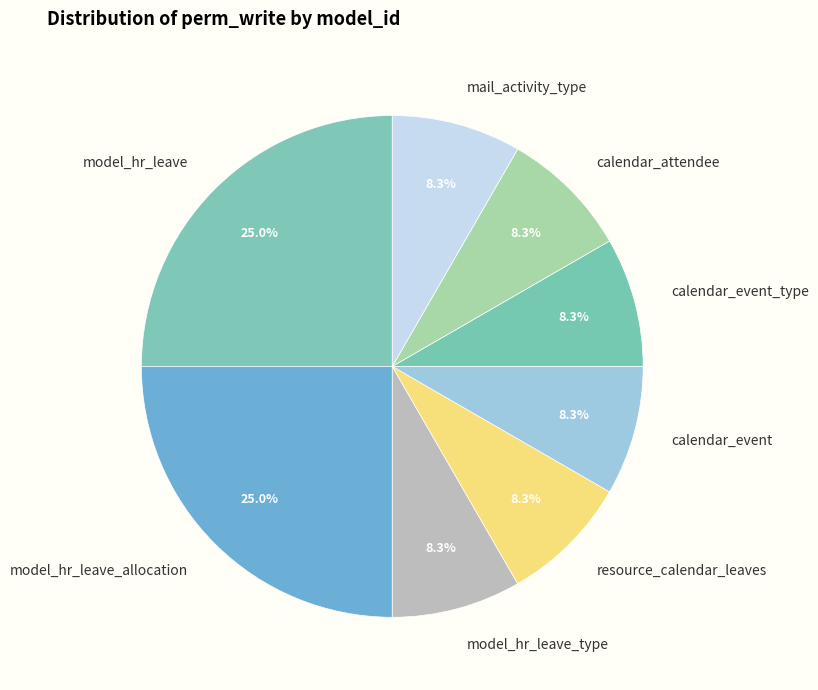

Is the sum of resource_calendar_leaves and mail_activity_type greater than half?

No